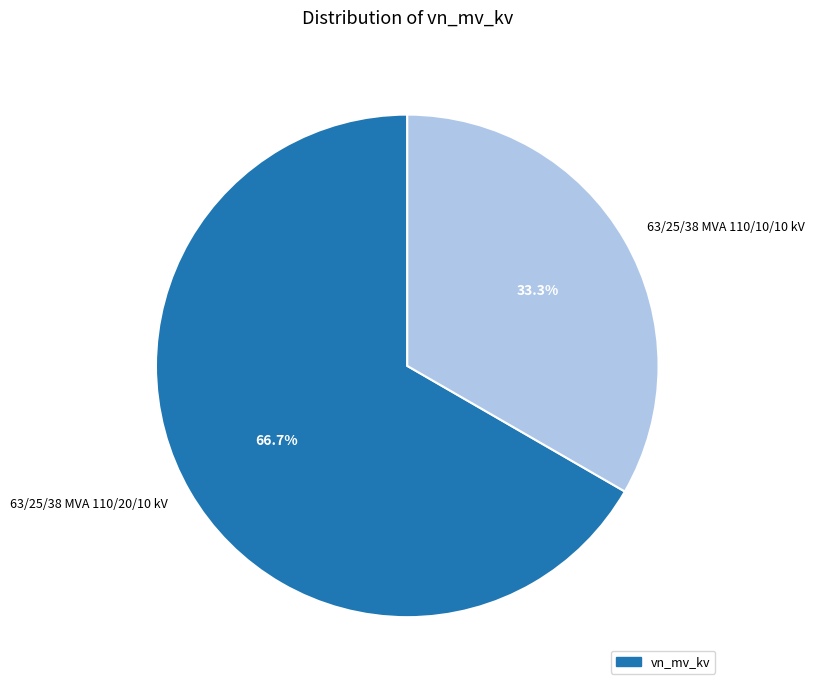

To the nearest percent, what is the difference between the 63/25/38 MVA 110/10/10 kV and 63/25/38 MVA 110/20/10 kV slice percentages?

33%